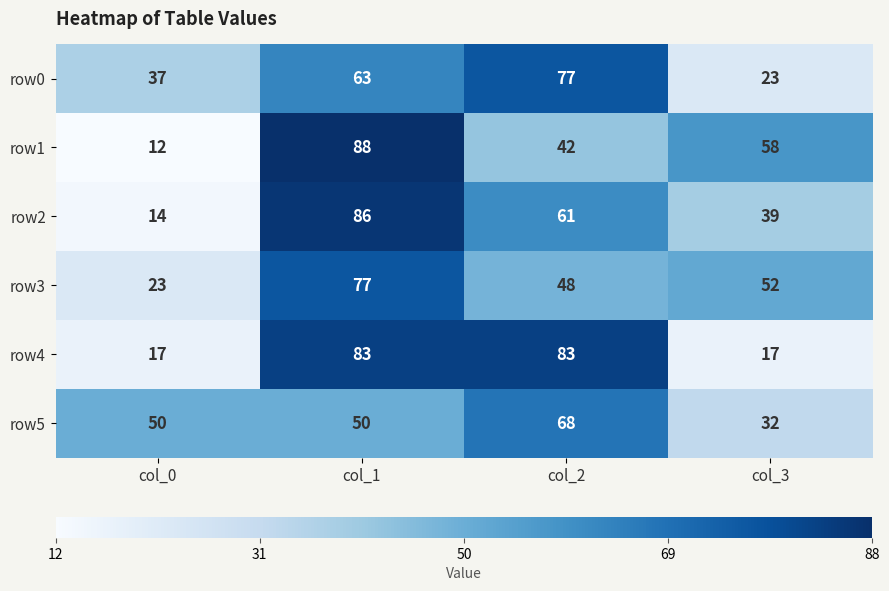

What is the total value across all series at col_2?

379